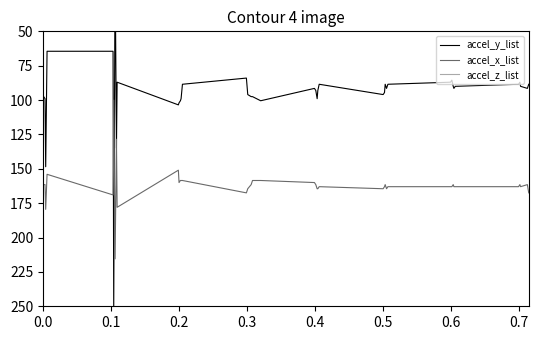

What is the highest value of the accel_x_list series?

215.5